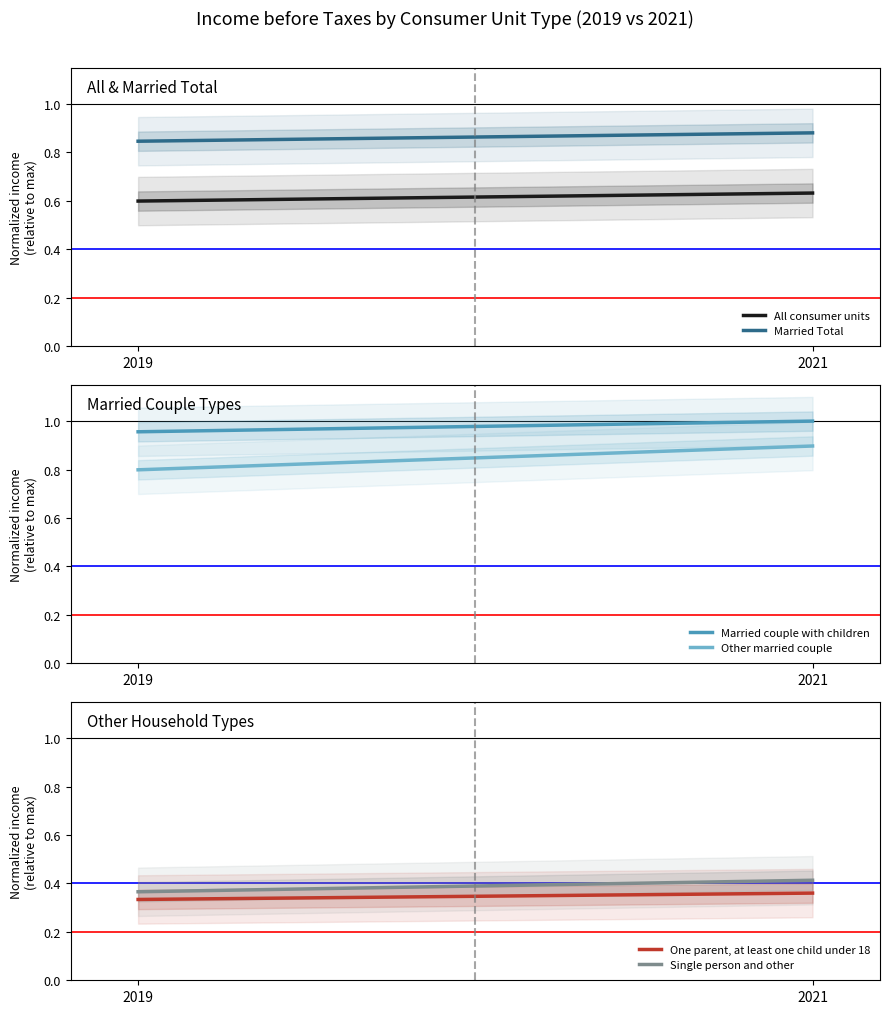

At which category is the sum across all series the highest?

2021